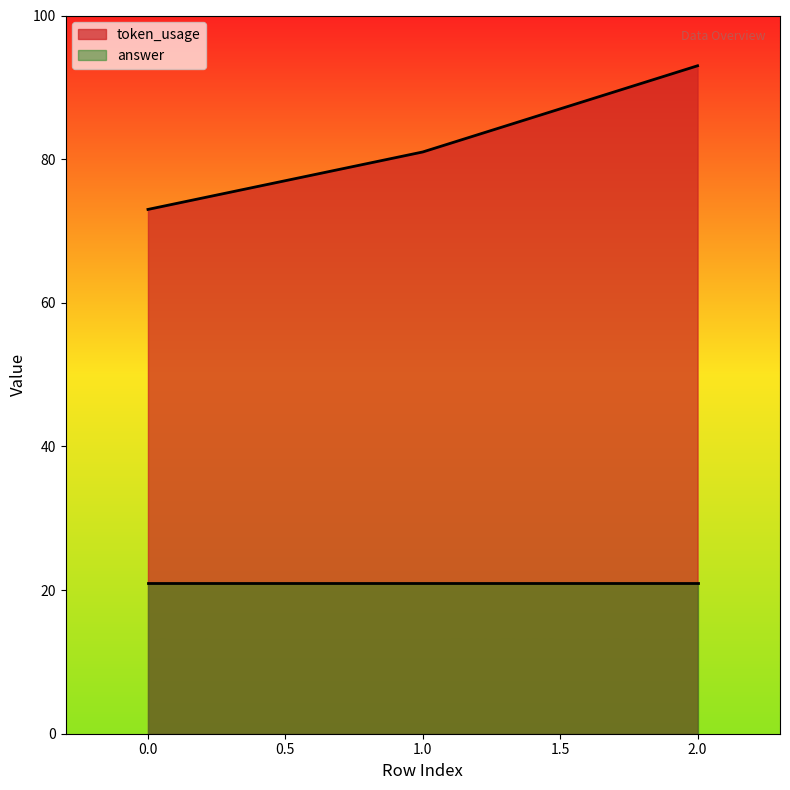

List the labels in order of value, largest first.

2, 1, 0